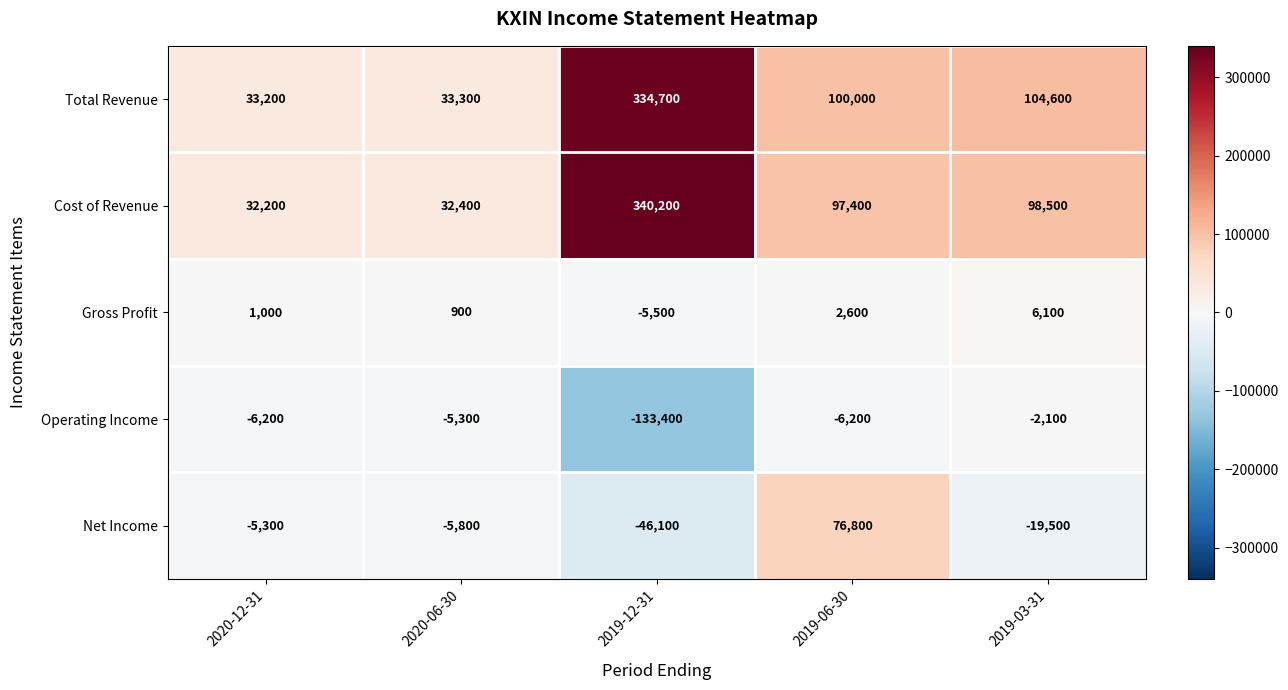

What is the difference between the second highest and second lowest values in the Operating Income series?

900